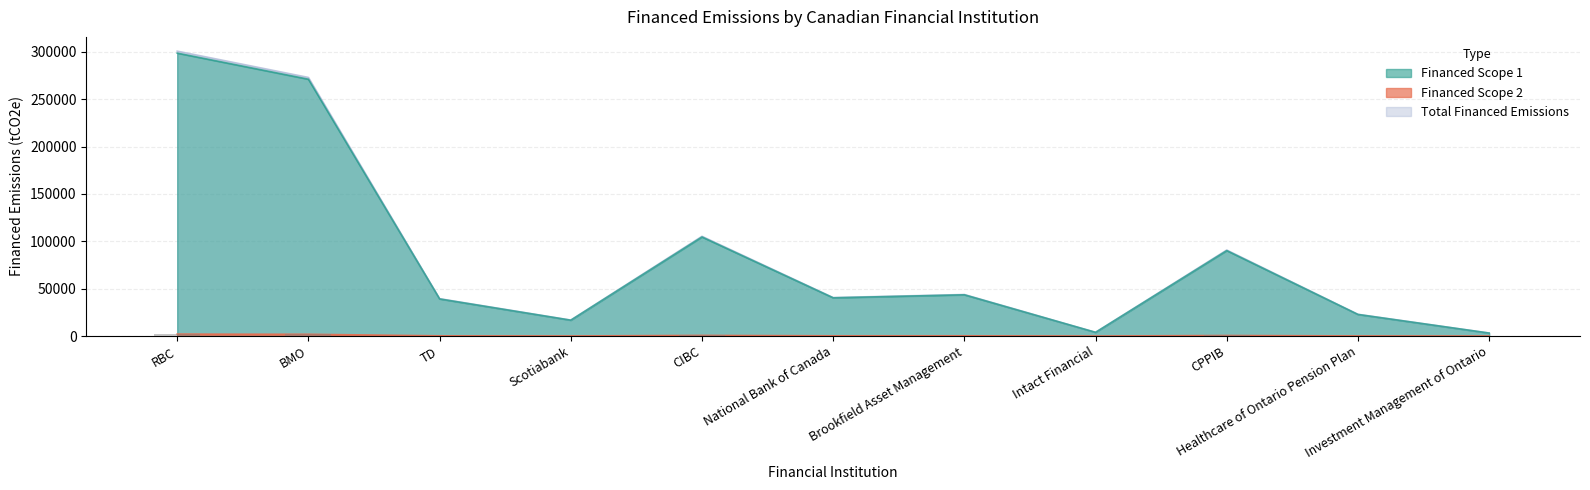

At which label does Total Financed Emissions reach its minimum?

Investment Management of Ontario